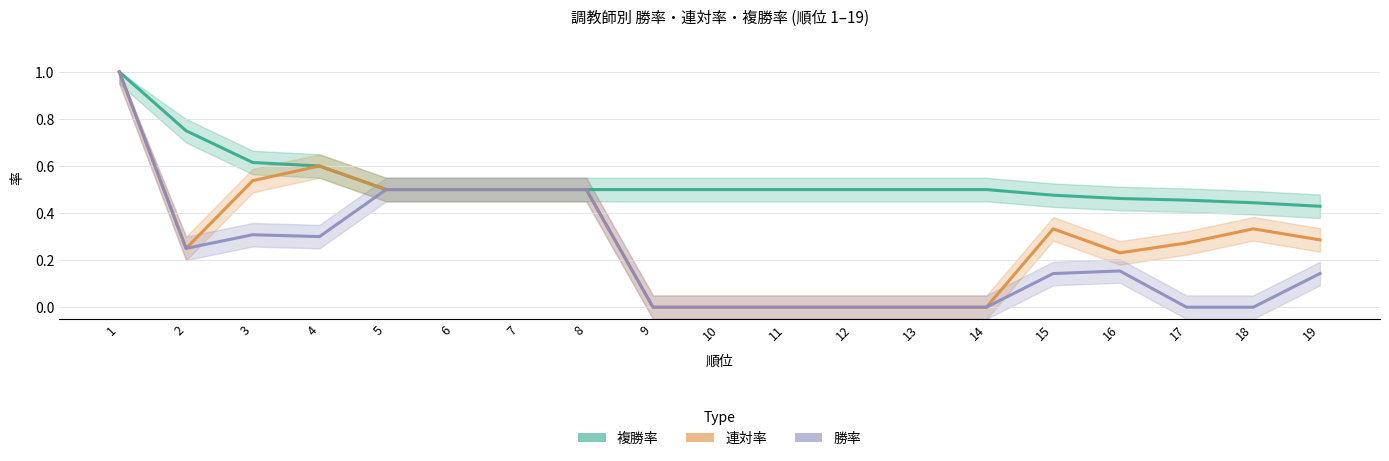

True or false: 連対率 has more than 0 interior local peaks.

True